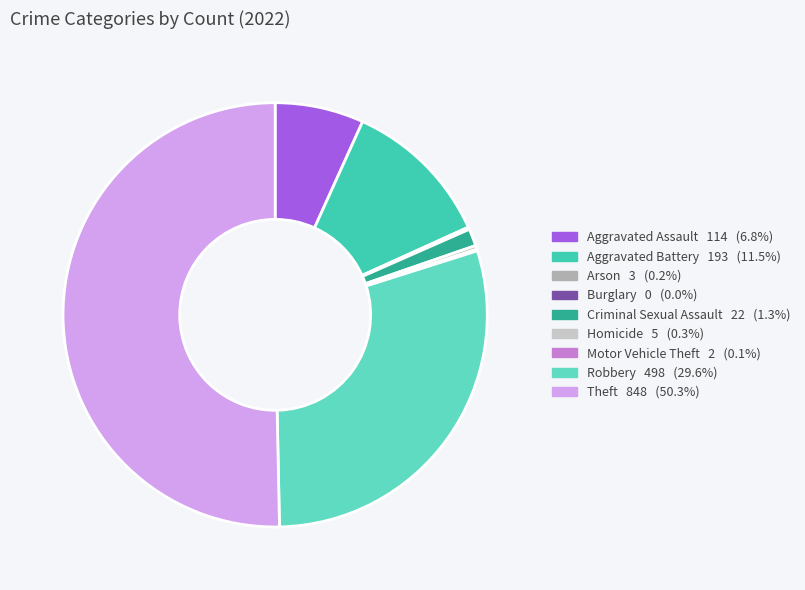

What is the majority slice?

Theft